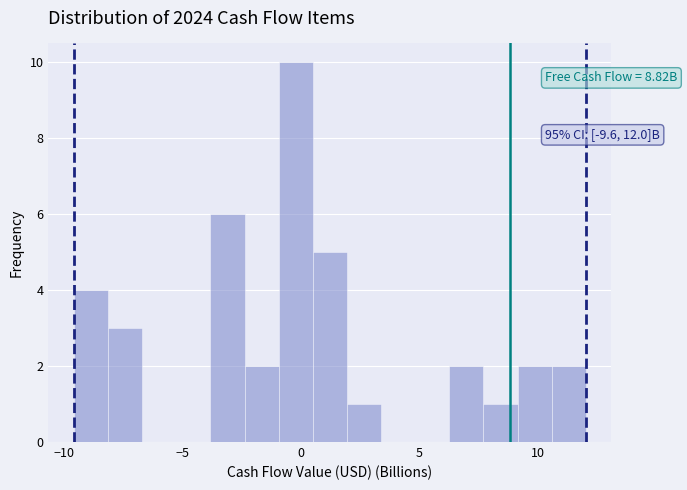

Around what value on the x-axis is the tallest bar? Give the approximate position of its centre, as read against the axis.

0.0